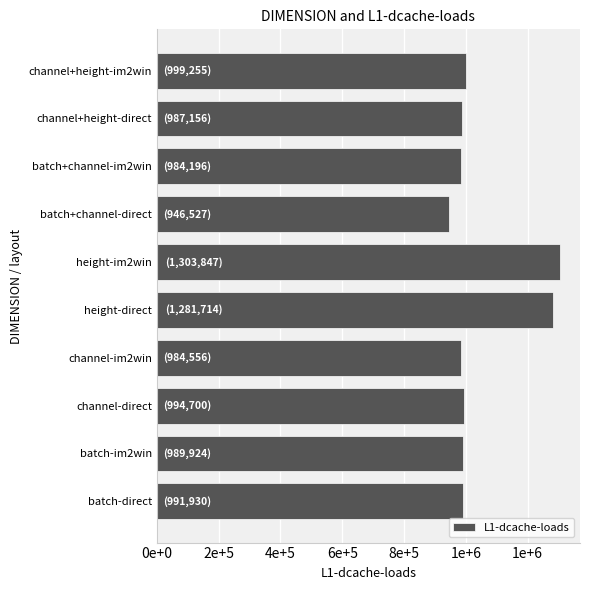

Are the bars grouped side by side (vs. stacked)?

No